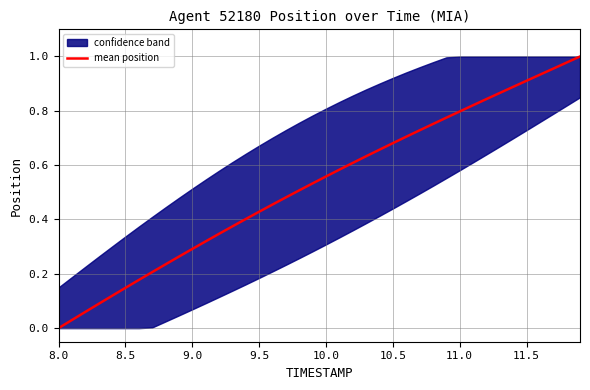

How many categories are shown in the chart?

40